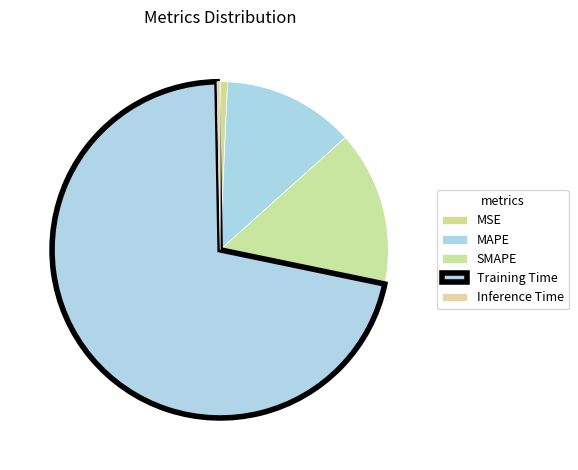

True or false: MSE accounts for 1% of the total.

True